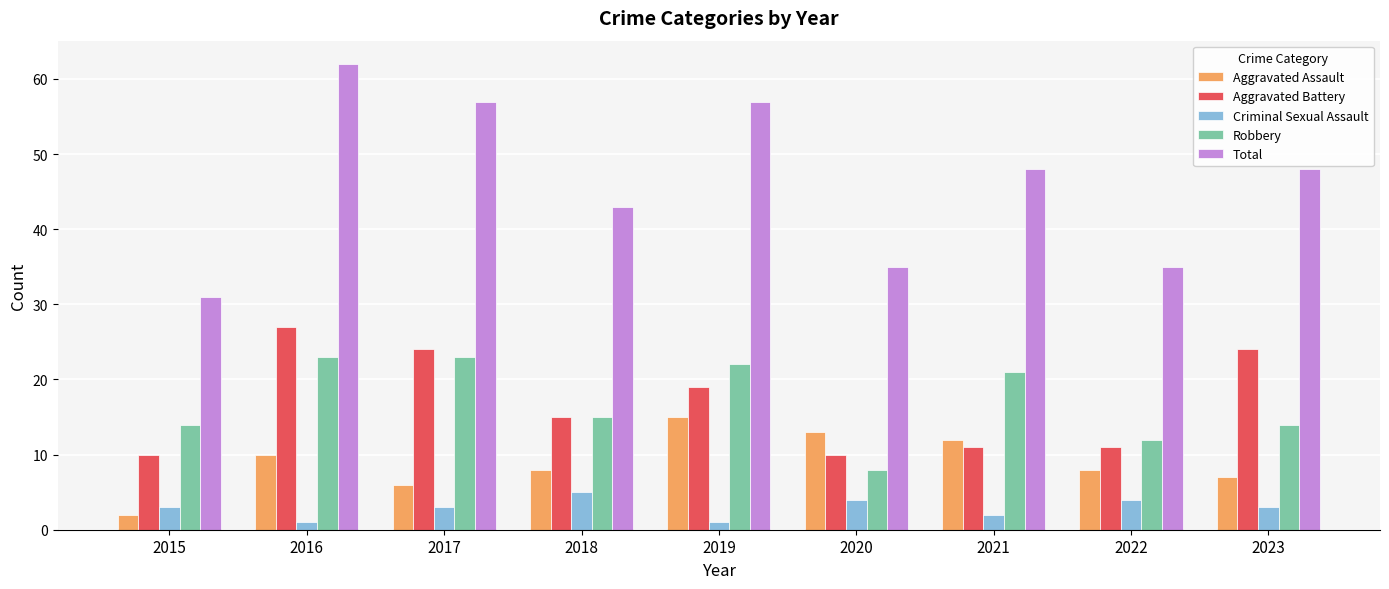

How many groups of bars are there?

9